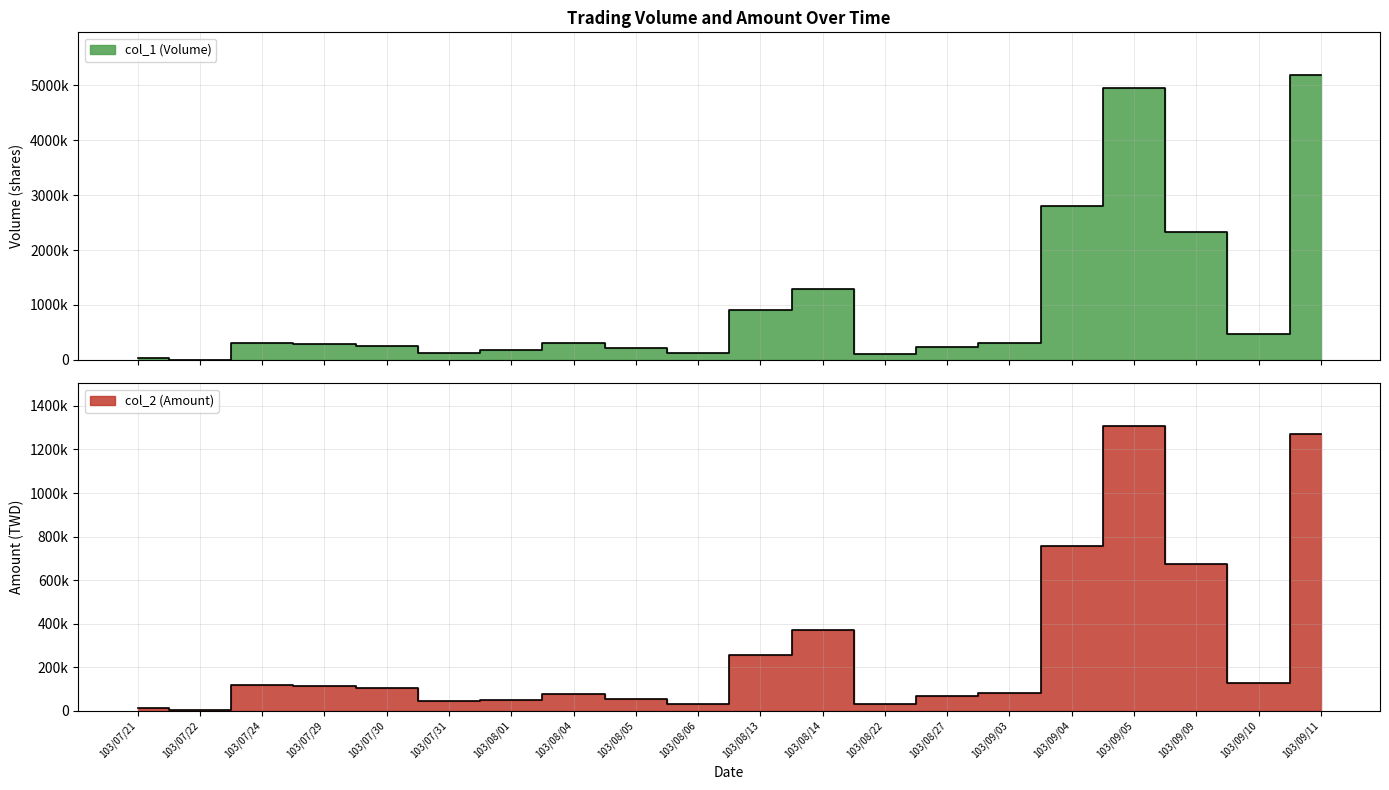

What is the difference between the maximum and second lowest values in the col_1 (Volume) series?

5155000